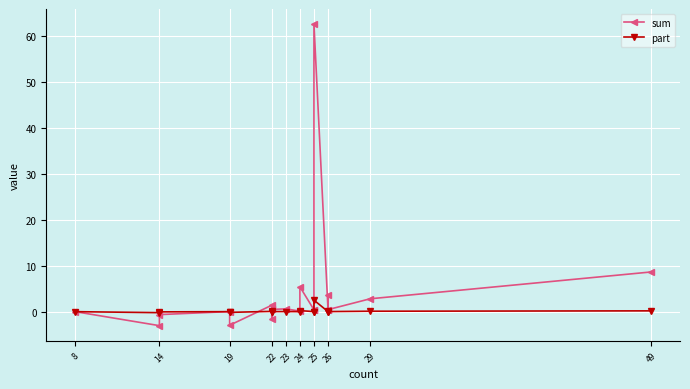

Between 25 and 14, which series saw the biggest shift?

sum